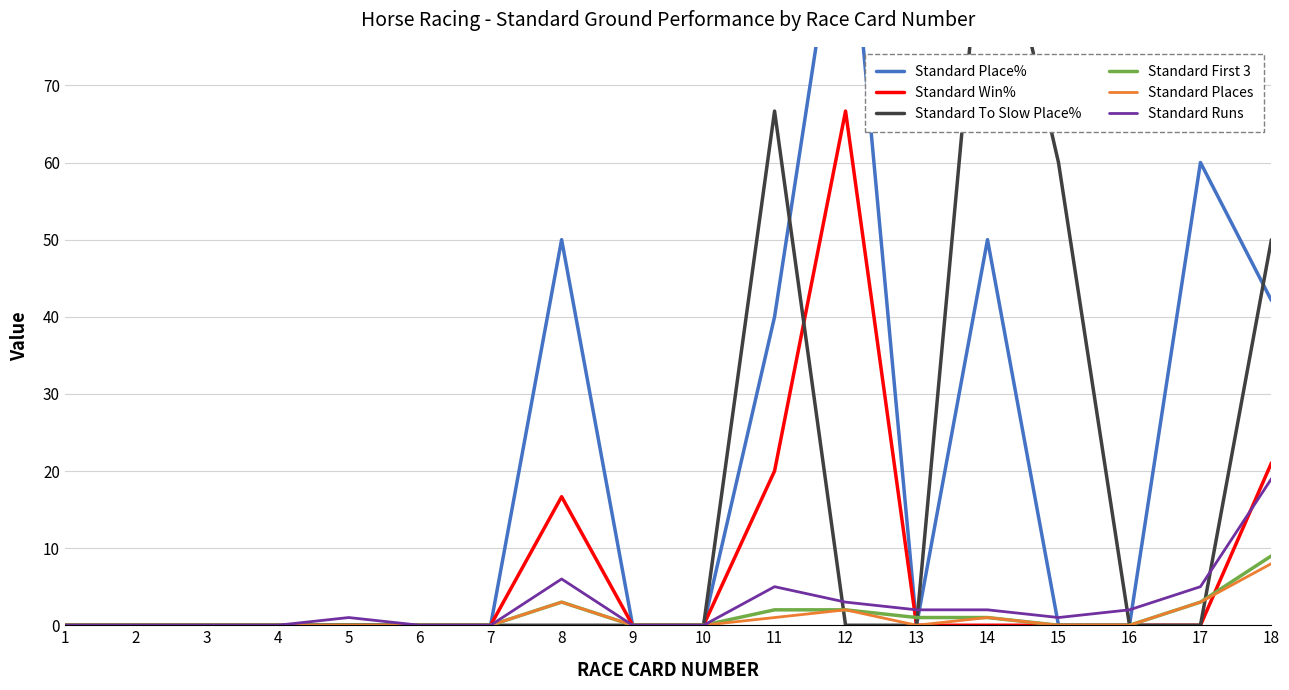

True or false: Standard To Slow Place% has a value of -51.9 at 1.

False